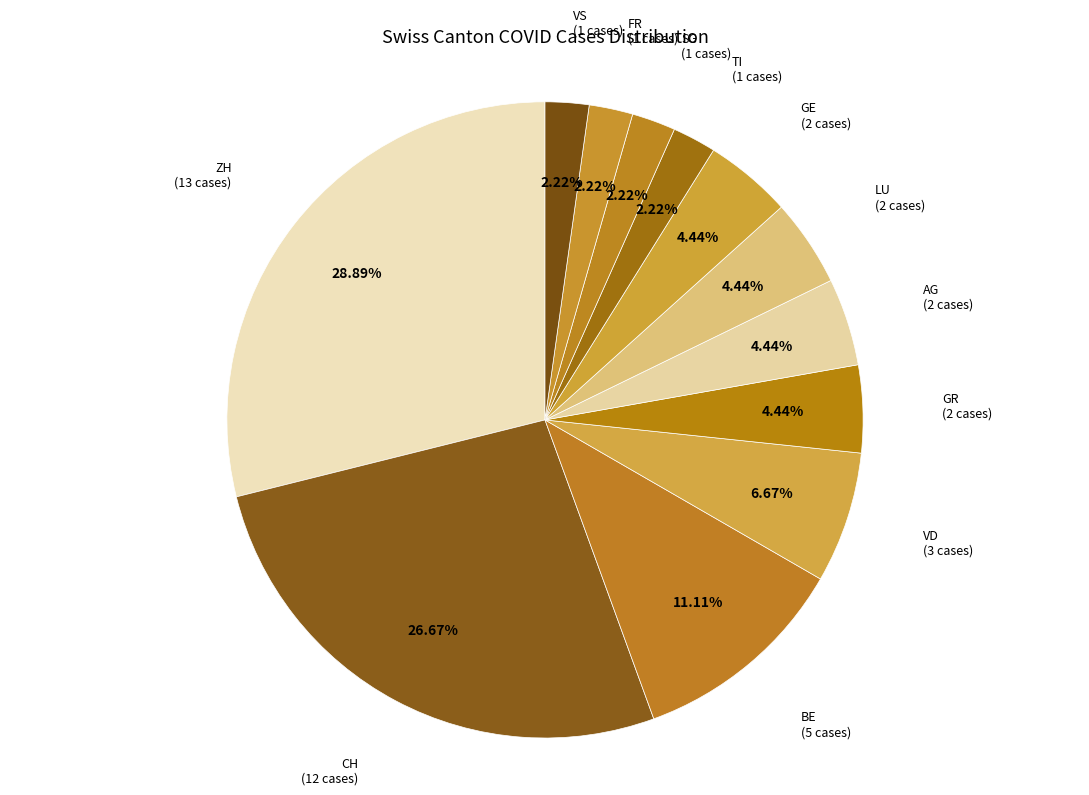

Which slice is the largest?

ZH